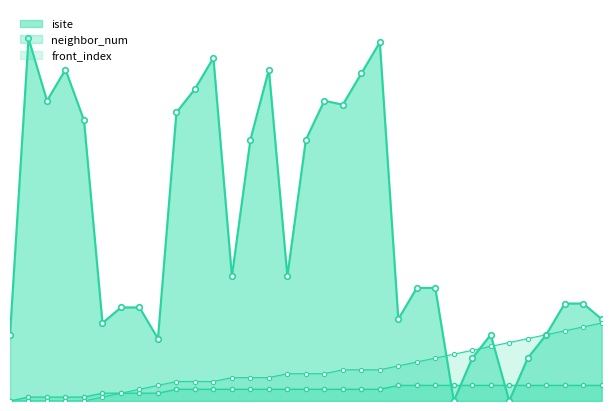

Reading left to right, what are all the values shown in this chart?

isite: 0=17	1=93	2=77	3=85	4=72	5=20	6=24	7=24	8=16	9=74	10=80	11=88	12=32	13=67	14=85	15=32	16=67	17=77	18=76	19=84	20=92	21=21	22=29	23=29	24=0	25=11	26=17	27=0	28=11	29=17	30=25	31=25	32=21
neighbor_num: 0=0	1=1	2=1	3=1	4=1	5=2	6=2	7=2	8=2	9=3	10=3	11=3	12=3	13=3	14=3	15=3	16=3	17=3	18=3	19=3	20=3	21=4	22=4	23=4	24=4	25=4	26=4	27=4	28=4	29=4	30=4	31=4	32=4
front_index: 0=0	1=0	2=0	3=0	4=0	5=1	6=2	7=3	8=4	9=5	10=5	11=5	12=6	13=6	14=6	15=7	16=7	17=7	18=8	19=8	20=8	21=9	22=10	23=11	24=12	25=13	26=14	27=15	28=16	29=17	30=18	31=19	32=20